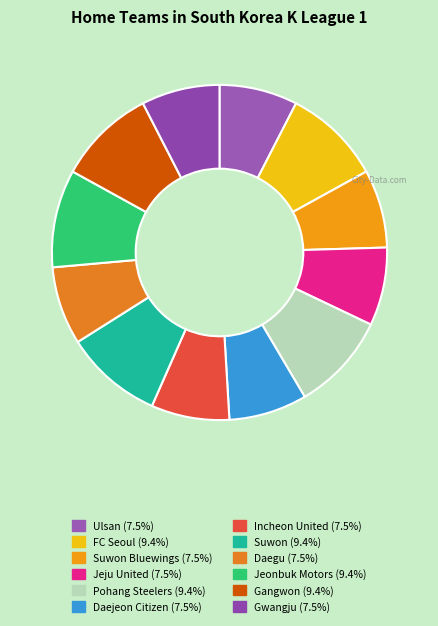

Count the number of slices in the pie.

12